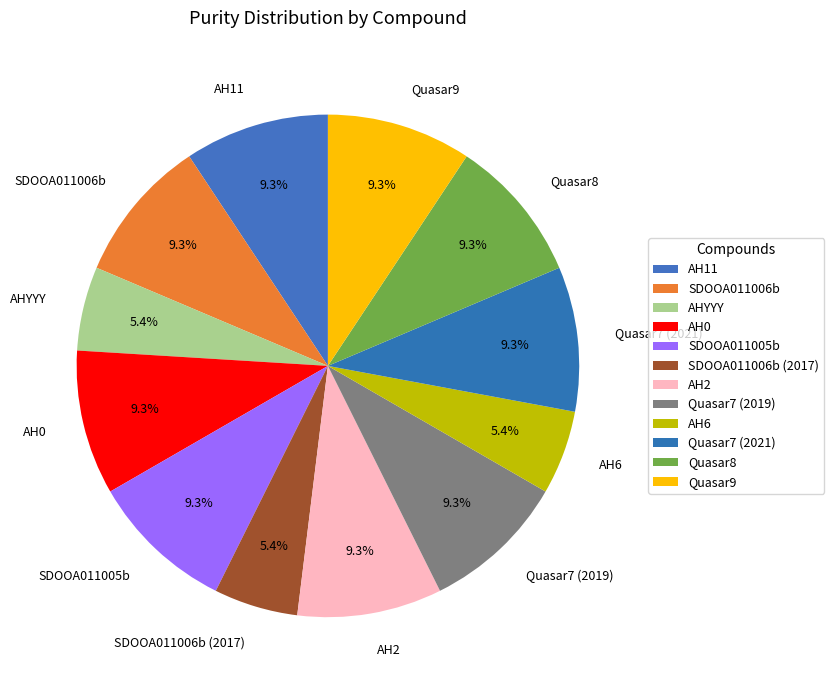

To the nearest percent, what percentage of the pie is SDOOA011006b (2017)?

5%